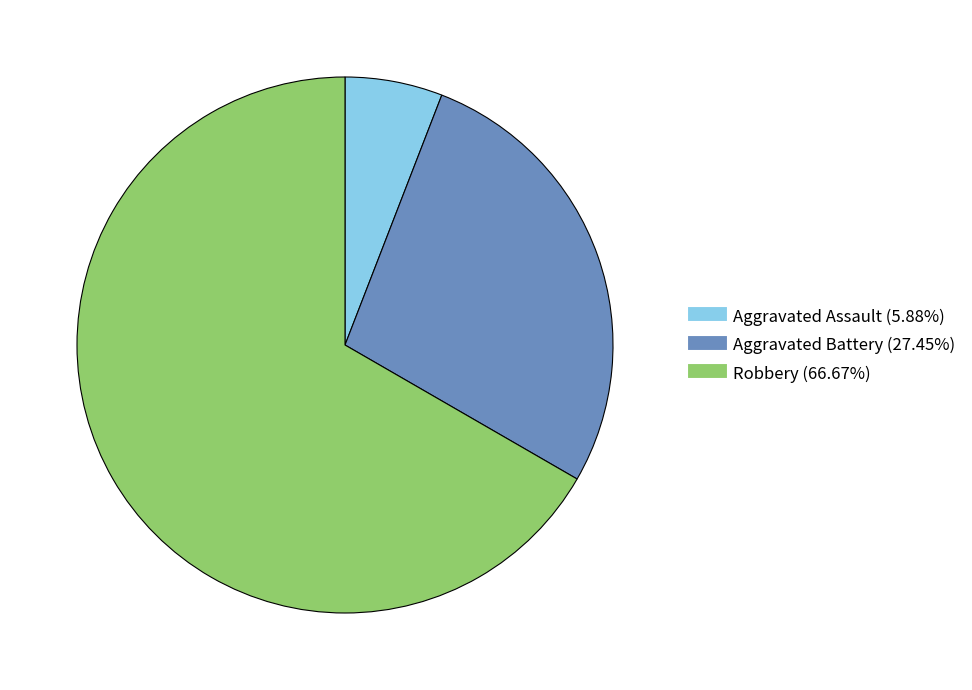

Does any single category account for the majority?

Yes